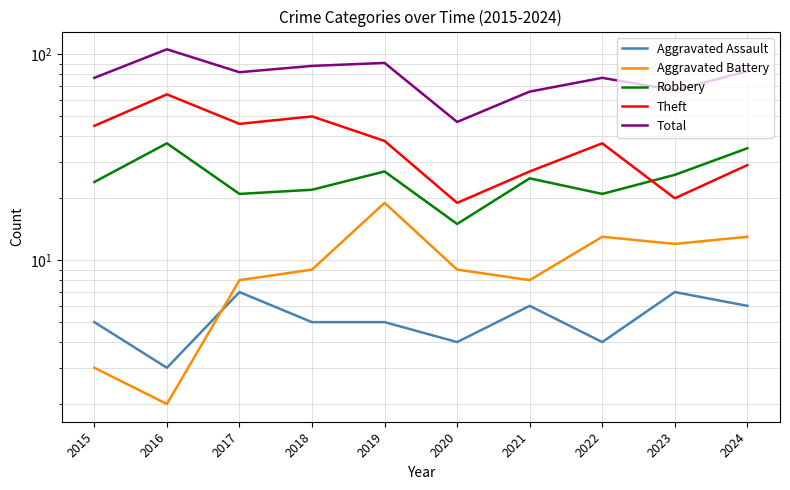

What is the total value across all series at 2024?

166